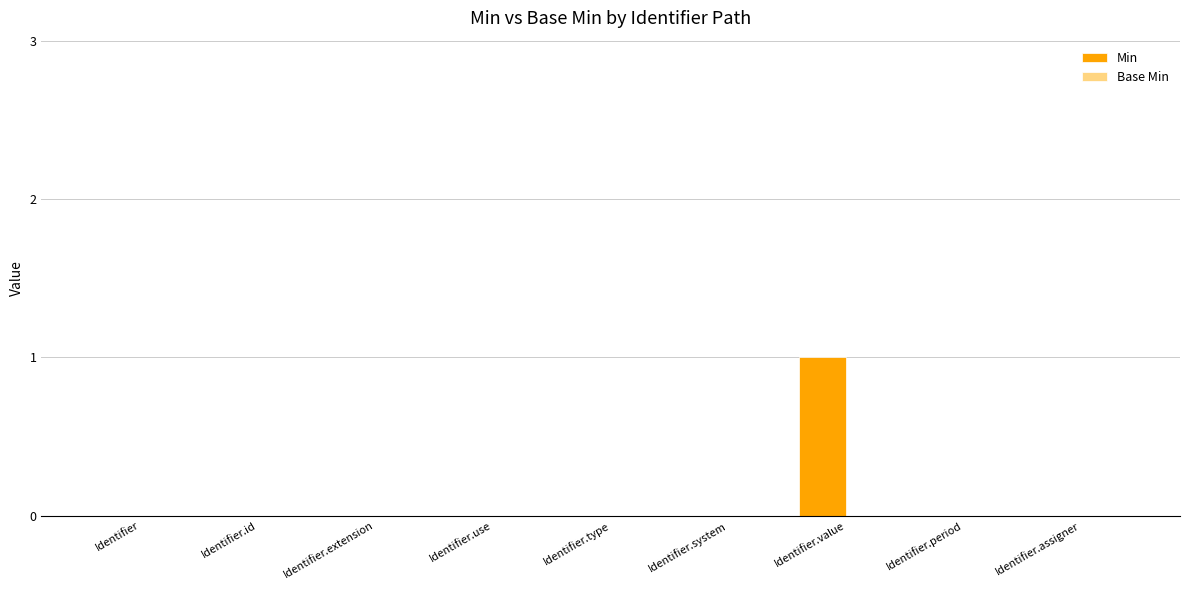

The value at Identifier.id is 0. True or false?

True